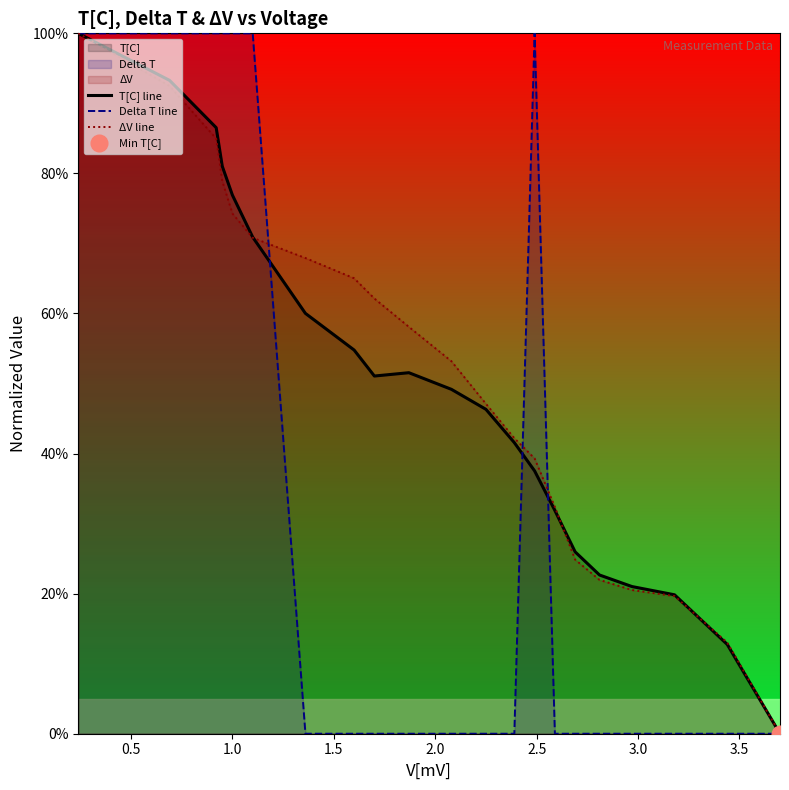

How many series are shown in this chart?

3